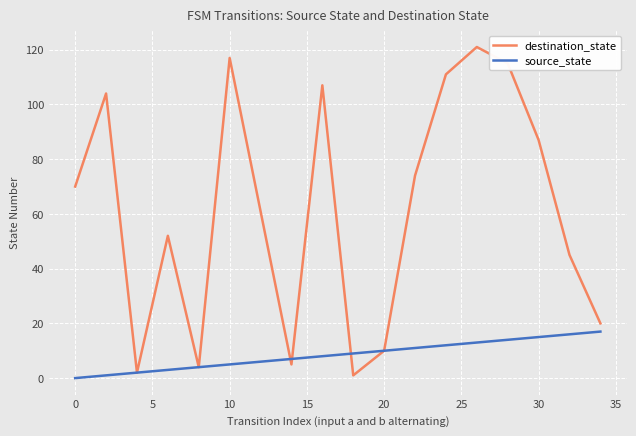

Which series has the largest range (max minus min)?

destination_state